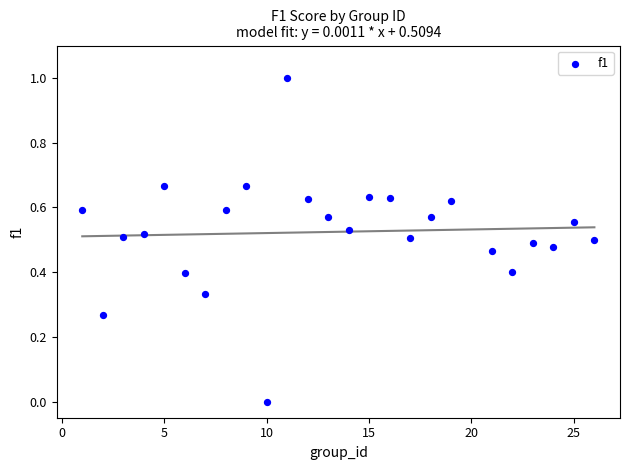

What is the range of Y values (max minus min)?

1.0